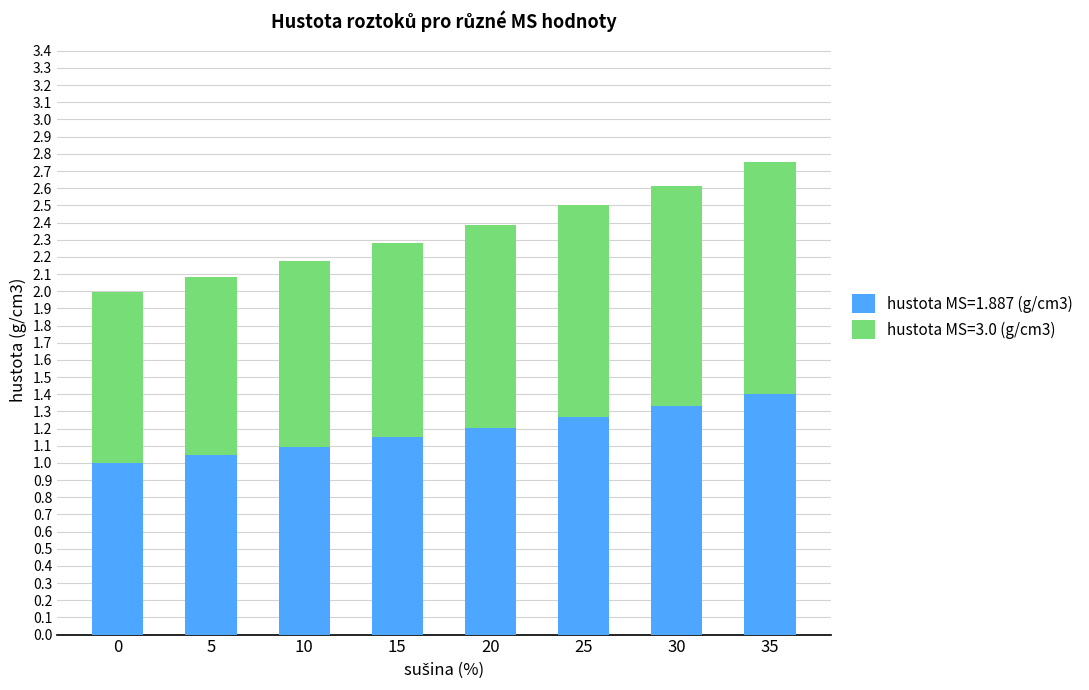

What is the difference between the maximum and minimum values in the hustota MS=1.887 (g/cm3) series?

0.4